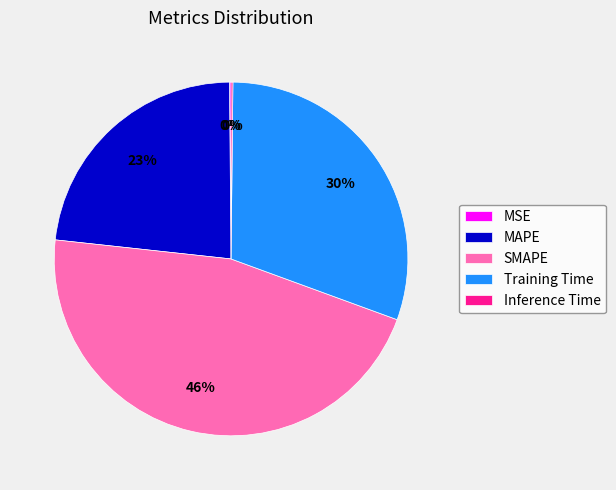

Is Training Time the majority of the pie?

No